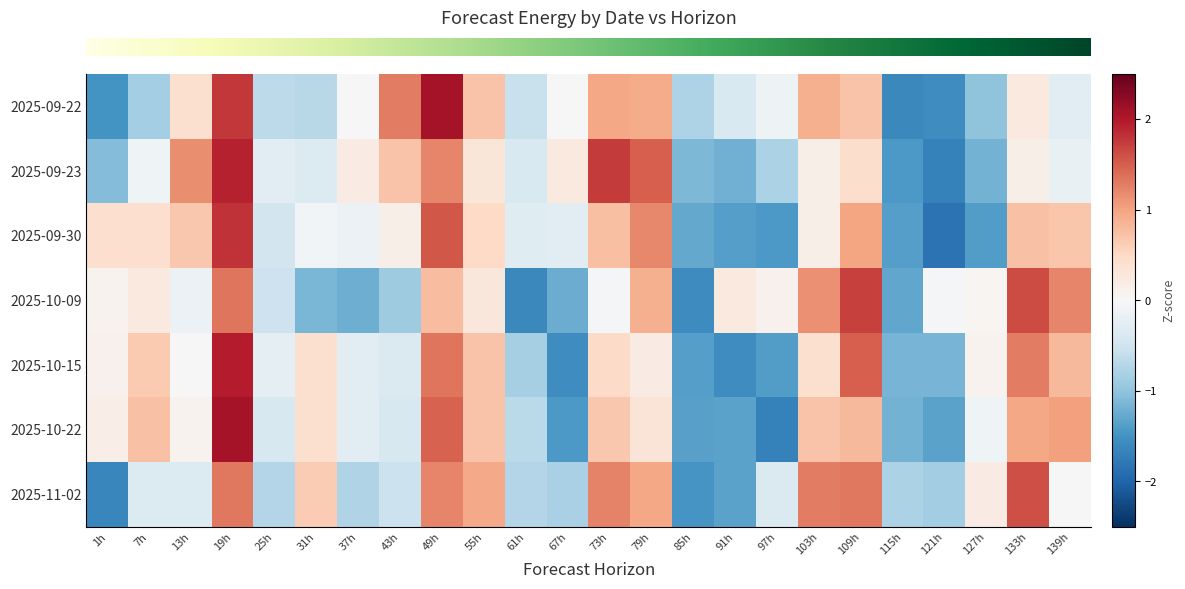

Reading left to right, what are all the values shown in this chart?

row_0: -1.5	-0.8	0.4	1.8	-0.7	-0.7	0.0	1.3	2.1	0.7	-0.6	-0.0	1.0	0.9	-0.8	-0.4	-0.1	0.9	0.7	-1.6	-1.6	-1.0	0.2	-0.3
row_1: -1.1	-0.1	1.2	1.9	-0.3	-0.3	0.2	0.7	1.2	0.3	-0.4	0.3	1.7	1.5	-1.1	-1.2	-0.8	0.2	0.4	-1.4	-1.7	-1.2	0.2	-0.2
row_2: 0.4	0.4	0.7	1.8	-0.5	-0.1	-0.2	0.1	1.5	0.5	-0.3	-0.3	0.7	1.2	-1.3	-1.4	-1.4	0.1	1.0	-1.4	-1.8	-1.4	0.7	0.7
row_3: 0.1	0.2	-0.1	1.3	-0.5	-1.1	-1.2	-0.9	0.8	0.3	-1.6	-1.2	-0.0	0.9	-1.6	0.2	0.1	1.1	1.7	-1.3	-0.1	0.0	1.6	1.2
row_4: 0.1	0.6	0.0	2.0	-0.2	0.4	-0.3	-0.4	1.3	0.7	-0.8	-1.6	0.5	0.2	-1.4	-1.6	-1.4	0.4	1.5	-1.2	-1.2	0.1	1.3	0.8
row_5: 0.2	0.7	0.1	2.1	-0.4	0.4	-0.3	-0.4	1.5	0.7	-0.7	-1.4	0.7	0.3	-1.3	-1.3	-1.7	0.7	0.8	-1.2	-1.3	-0.1	1.0	1.0
row_6: -1.6	-0.3	-0.3	1.3	-0.7	0.6	-0.7	-0.5	1.2	0.9	-0.7	-0.8	1.2	1.0	-1.5	-1.3	-0.4	1.3	1.3	-0.8	-0.9	0.2	1.6	-0.0